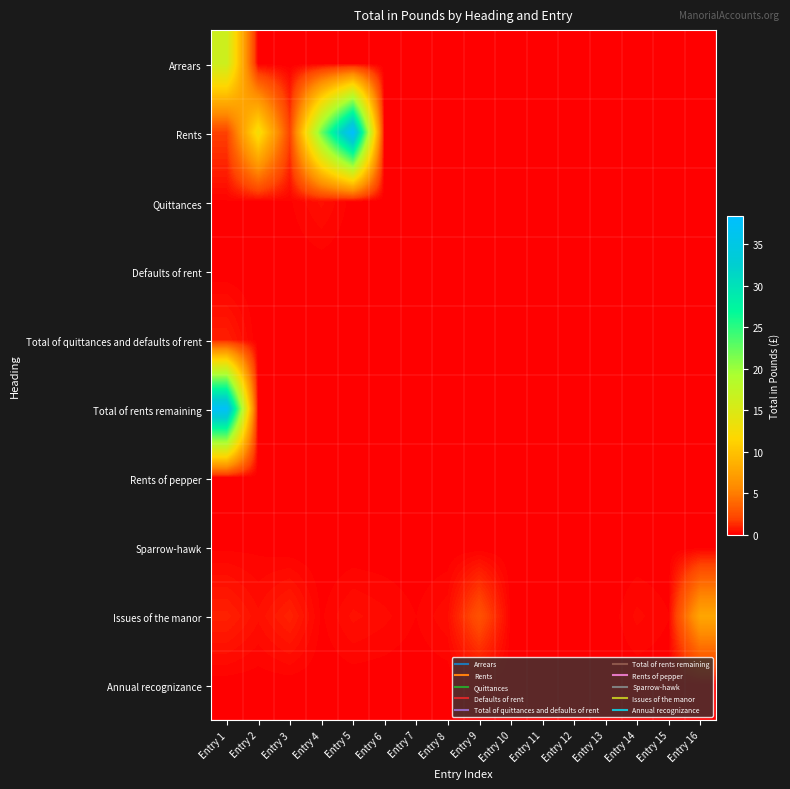

Reading left to right, extract all data points from this chart.

Arrears: Entry 1=16.3	Entry 2=0.0	Entry 3=0.0	Entry 4=0.0	Entry 5=0.0	Entry 6=0.0	Entry 7=0.0	Entry 8=0.0	Entry 9=0.0	Entry 10=0.0	Entry 11=0.0	Entry 12=0.0	Entry 13=0.0	Entry 14=0.0	Entry 15=0.0	Entry 16=0.0
Rents: Entry 1=1.9	Entry 2=12.7	Entry 3=1.9	Entry 4=21.9	Entry 5=38.4	Entry 6=0.0	Entry 7=0.0	Entry 8=0.0	Entry 9=0.0	Entry 10=0.0	Entry 11=0.0	Entry 12=0.0	Entry 13=0.0	Entry 14=0.0	Entry 15=0.0	Entry 16=0.0
Quittances: Entry 1=0.1	Entry 2=0.1	Entry 3=0.1	Entry 4=0.5	Entry 5=0.1	Entry 6=0.0	Entry 7=0.0	Entry 8=0.0	Entry 9=0.0	Entry 10=0.0	Entry 11=0.0	Entry 12=0.0	Entry 13=0.0	Entry 14=0.0	Entry 15=0.0	Entry 16=0.0
Defaults of rent: Entry 1=0.0	Entry 2=0.0	Entry 3=0.0	Entry 4=0.0	Entry 5=0.0	Entry 6=0.0	Entry 7=0.0	Entry 8=0.0	Entry 9=0.0	Entry 10=0.0	Entry 11=0.0	Entry 12=0.0	Entry 13=0.0	Entry 14=0.0	Entry 15=0.0	Entry 16=0.0
Total of quittances and defaults of rent: Entry 1=0.9	Entry 2=0.0	Entry 3=0.0	Entry 4=0.0	Entry 5=0.0	Entry 6=0.0	Entry 7=0.0	Entry 8=0.0	Entry 9=0.0	Entry 10=0.0	Entry 11=0.0	Entry 12=0.0	Entry 13=0.0	Entry 14=0.0	Entry 15=0.0	Entry 16=0.0
Total of rents remaining: Entry 1=37.5	Entry 2=0.0	Entry 3=0.0	Entry 4=0.0	Entry 5=0.0	Entry 6=0.0	Entry 7=0.0	Entry 8=0.0	Entry 9=0.0	Entry 10=0.0	Entry 11=0.0	Entry 12=0.0	Entry 13=0.0	Entry 14=0.0	Entry 15=0.0	Entry 16=0.0
Rents of pepper: Entry 1=0.0	Entry 2=0.0	Entry 3=0.0	Entry 4=0.0	Entry 5=0.0	Entry 6=0.0	Entry 7=0.0	Entry 8=0.0	Entry 9=0.0	Entry 10=0.0	Entry 11=0.0	Entry 12=0.0	Entry 13=0.0	Entry 14=0.0	Entry 15=0.0	Entry 16=0.0
Sparrow-hawk: Entry 1=0.1	Entry 2=0.1	Entry 3=0.0	Entry 4=0.0	Entry 5=0.0	Entry 6=0.0	Entry 7=0.0	Entry 8=0.0	Entry 9=0.0	Entry 10=0.0	Entry 11=0.0	Entry 12=0.0	Entry 13=0.0	Entry 14=0.0	Entry 15=0.0	Entry 16=0.0
Issues of the manor: Entry 1=1.0	Entry 2=0.5	Entry 3=1.0	Entry 4=0.1	Entry 5=0.5	Entry 6=0.3	Entry 7=0.1	Entry 8=0.4	Entry 9=2.6	Entry 10=0.1	Entry 11=0.1	Entry 12=0.1	Entry 13=0.0	Entry 14=0.3	Entry 15=0.2	Entry 16=7.8
Annual recognizance: Entry 1=0.0	Entry 2=0.0	Entry 3=0.0	Entry 4=0.0	Entry 5=0.0	Entry 6=0.0	Entry 7=0.0	Entry 8=0.0	Entry 9=0.0	Entry 10=0.0	Entry 11=0.0	Entry 12=0.0	Entry 13=0.0	Entry 14=0.0	Entry 15=0.0	Entry 16=0.0